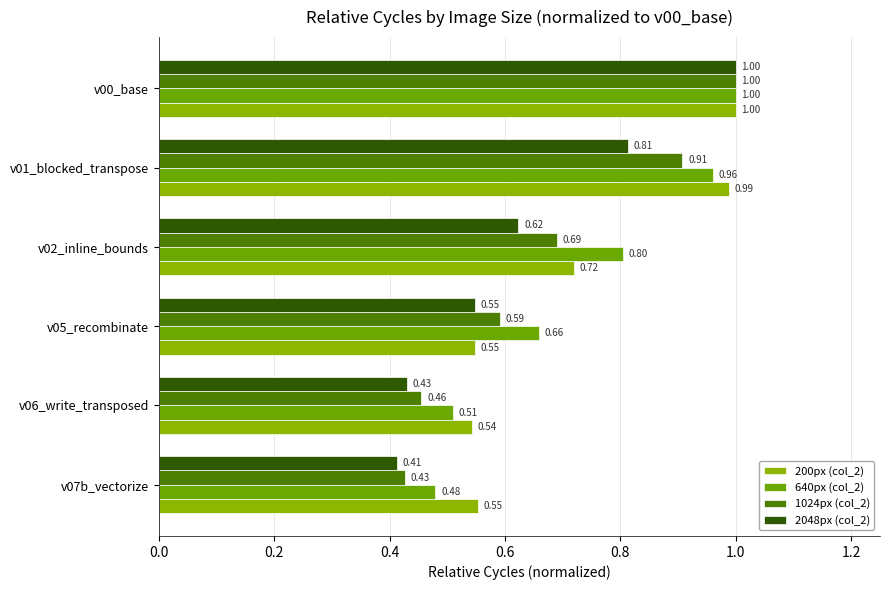

At how many categories does at least one series exceed 0?

6